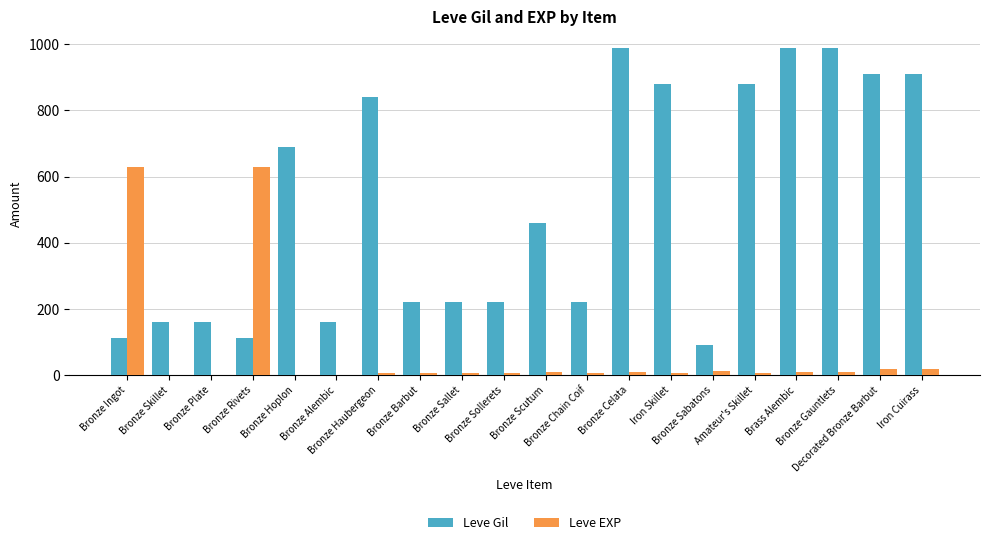

What is the highest value of the Leve Gil series?

990